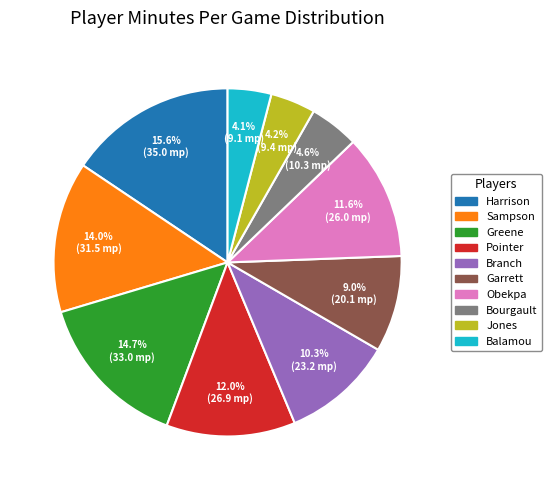

Does any single category account for the majority?

No